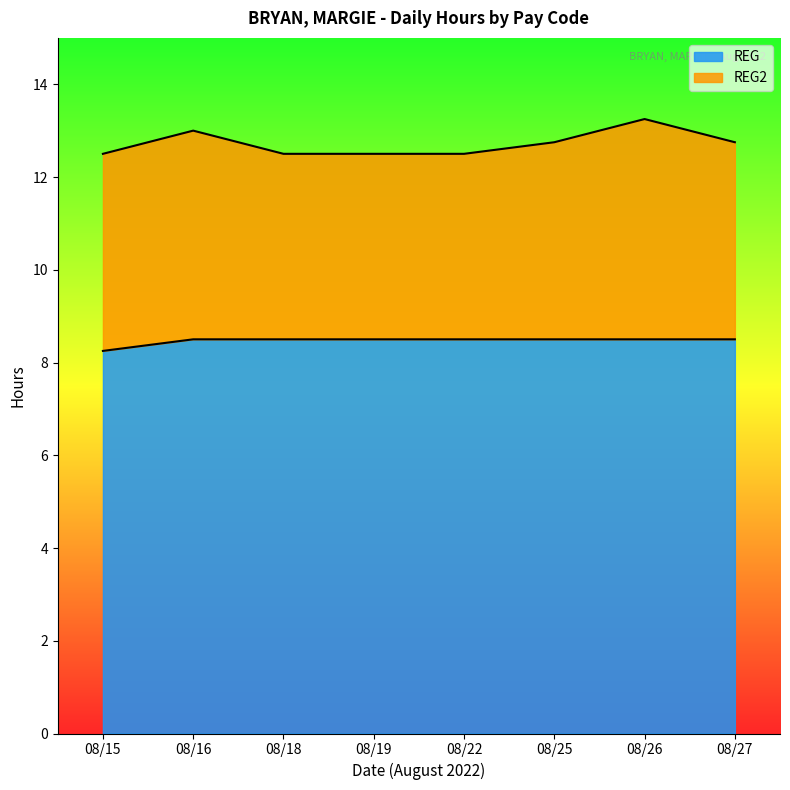

What is the change in value from 08/15 to 08/25?

+0.2